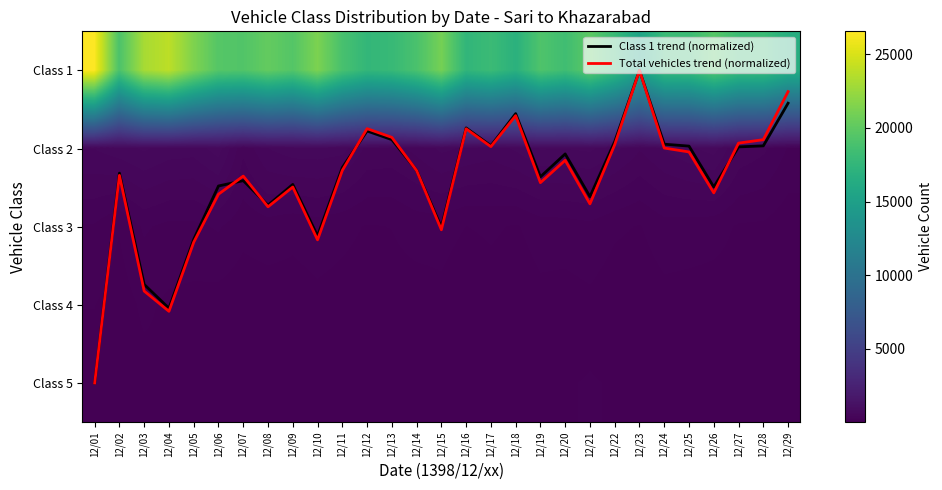

Which has a higher value, 12/05 or 12/12?

12/05